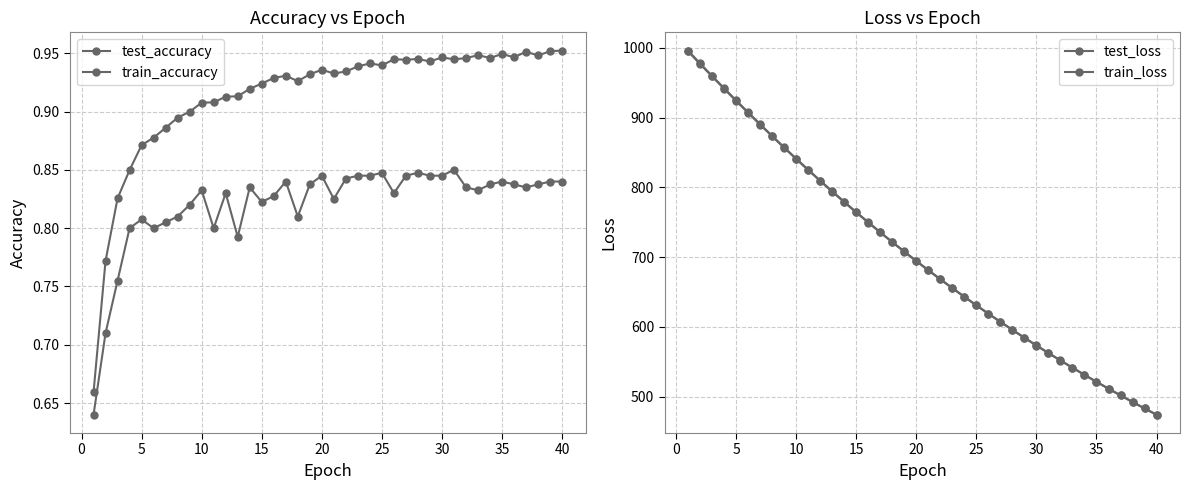

How many lines are shown in the chart?

4